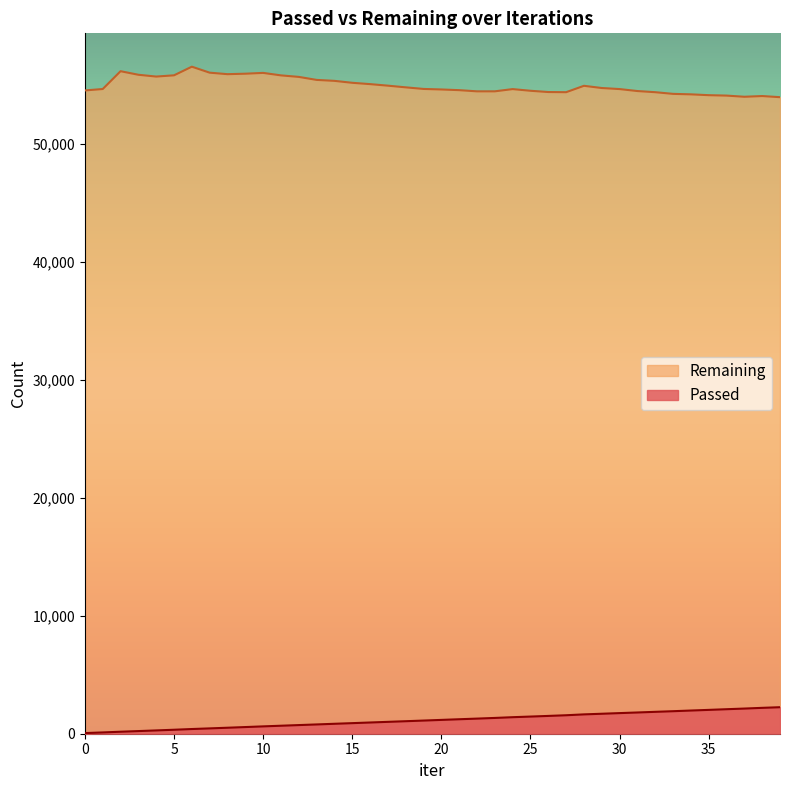

How many data points does each series have?

40